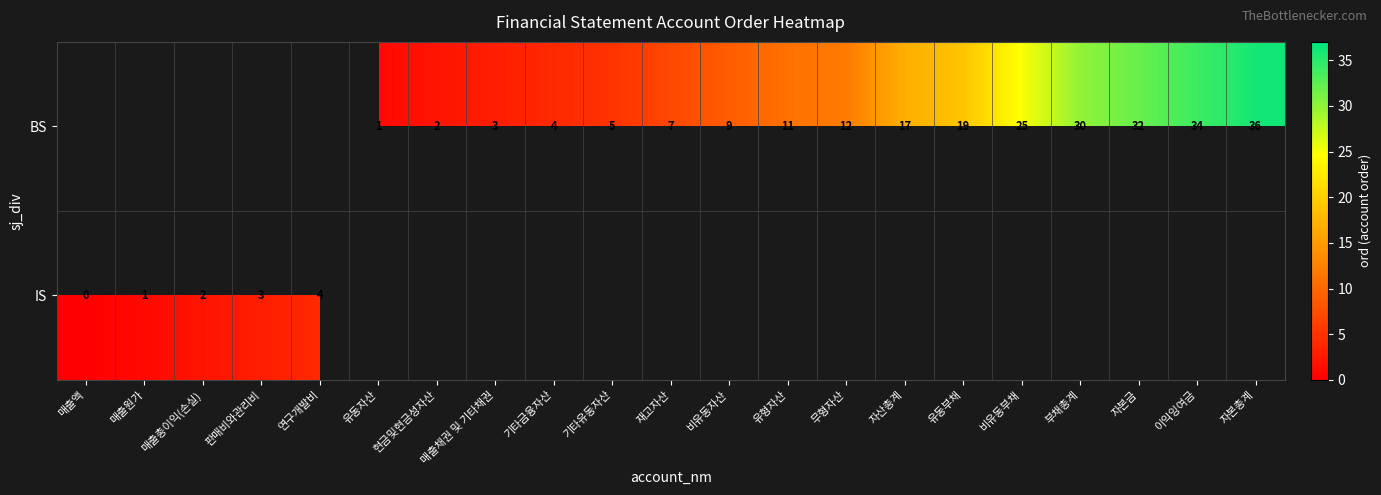

True or false: IS has a value of 1 at 판매비와관리비.

False